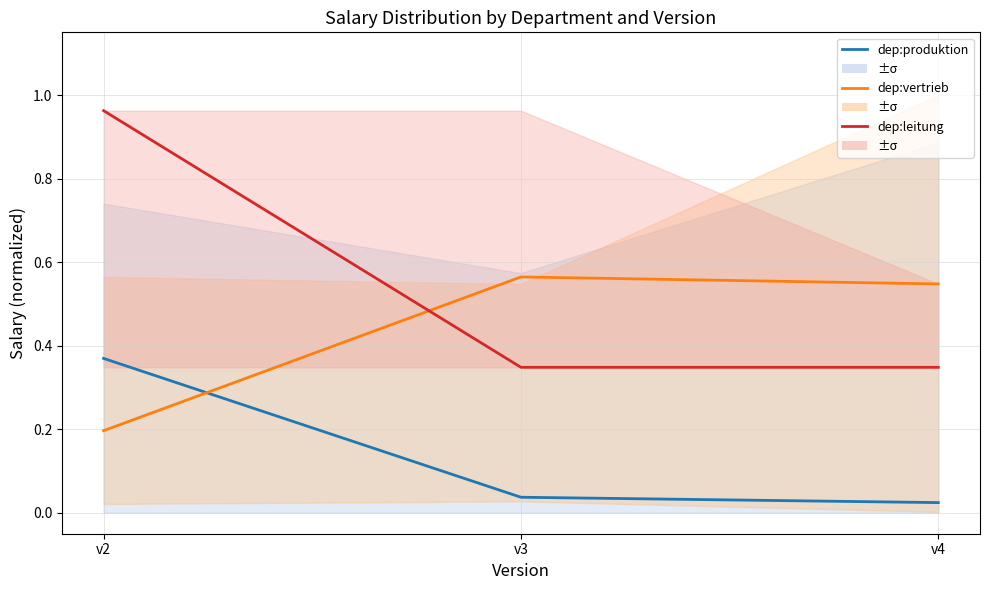

True or false: dep:vertrieb has a value of 0.2 at v2.

True